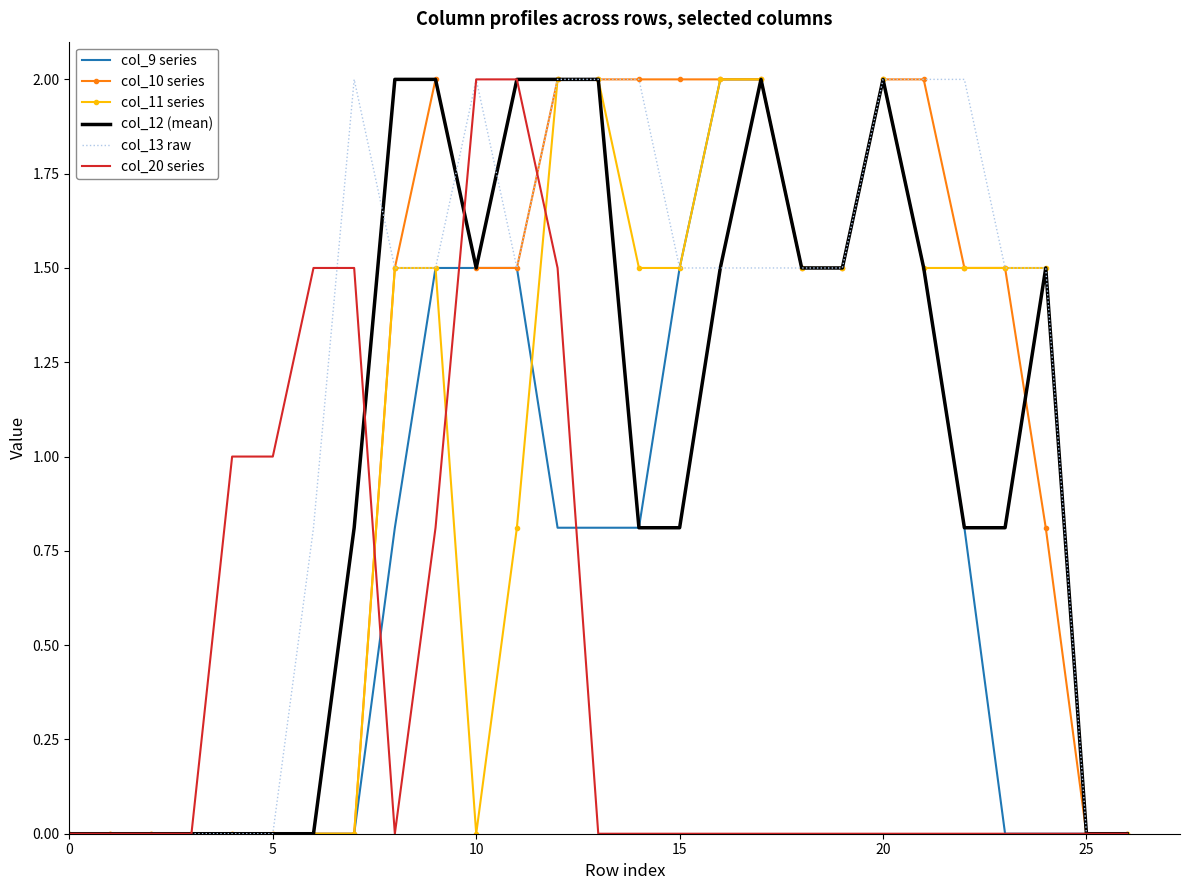

What is the difference between the maximum and minimum values in the col_12 (mean) series?

2.0